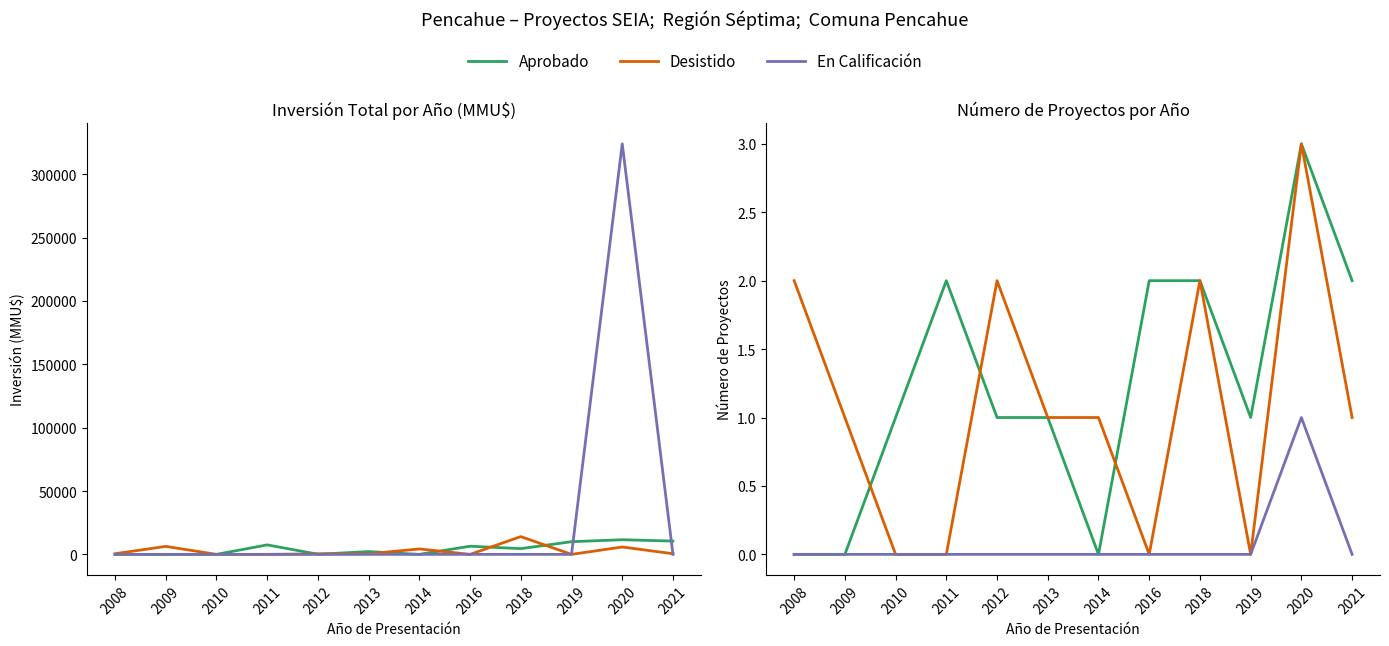

Rank the series at 2019 from highest to lowest value.

Aprobado, Desistido, En Calificación